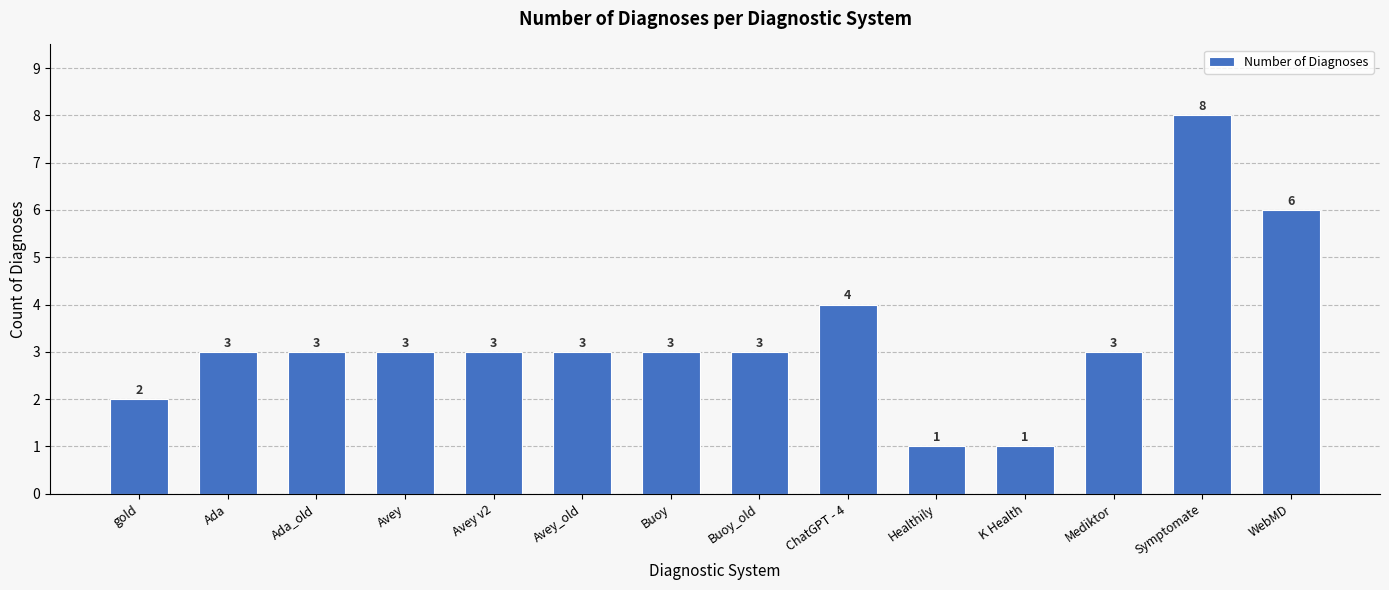

True or false: the data shows 1 at Mediktor.

False